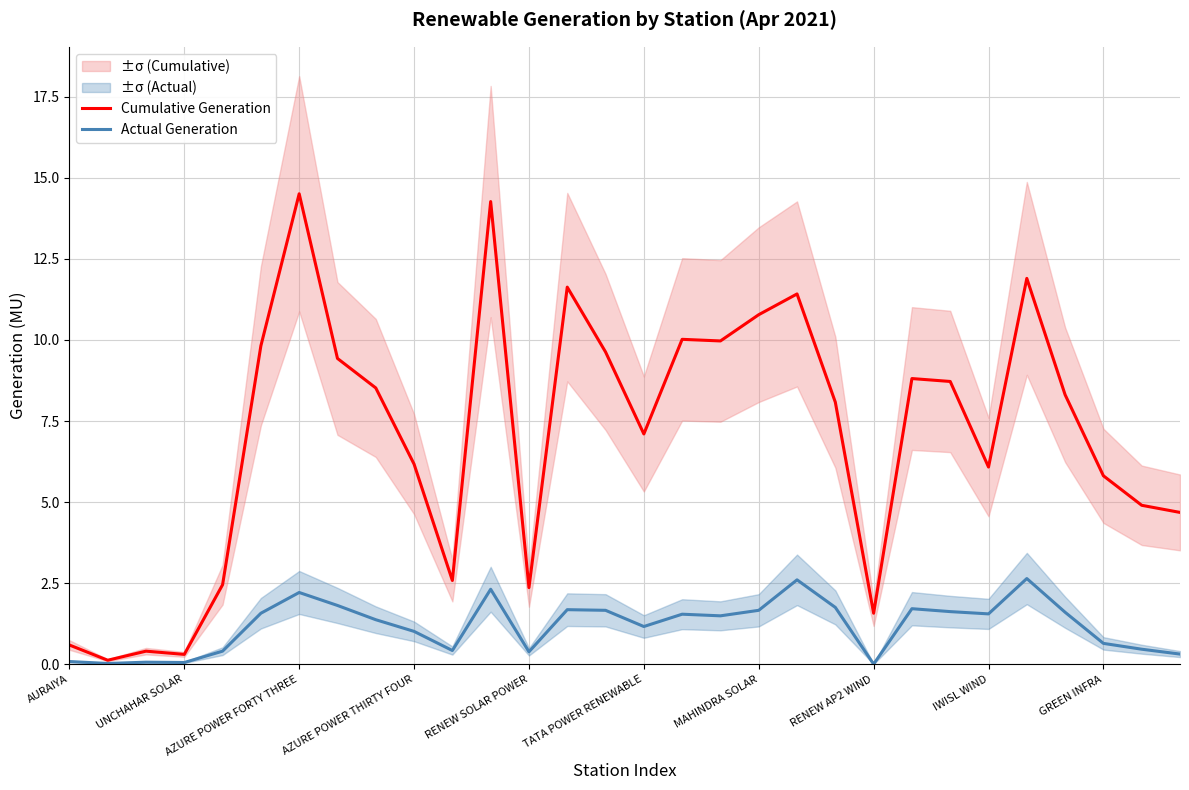

What is the label of the 27th point from the left?

26